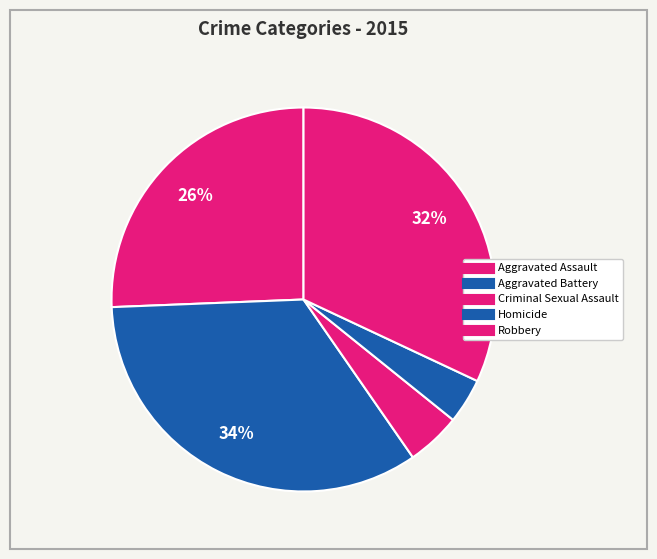

How many segments does this pie chart have?

5